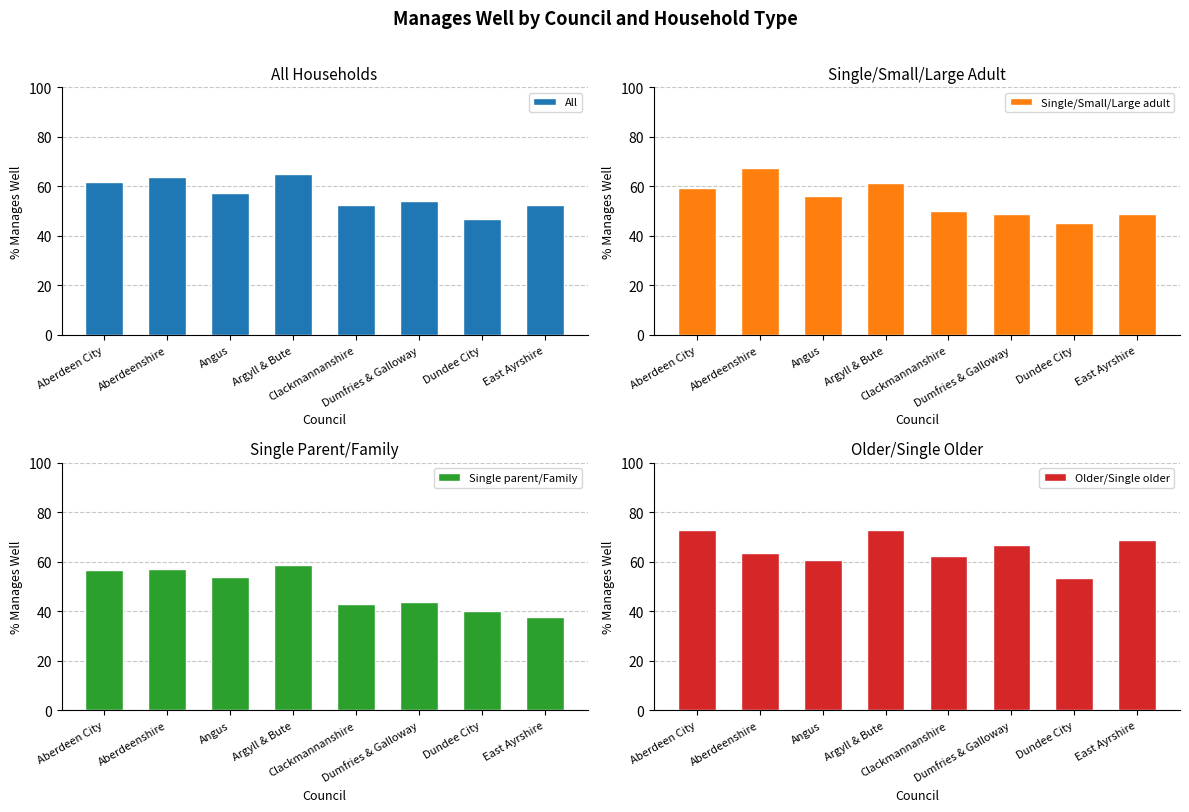

What are all the series names shown in the legend?

All, Single/Small/Large adult, Single parent/Family, Older/Single older